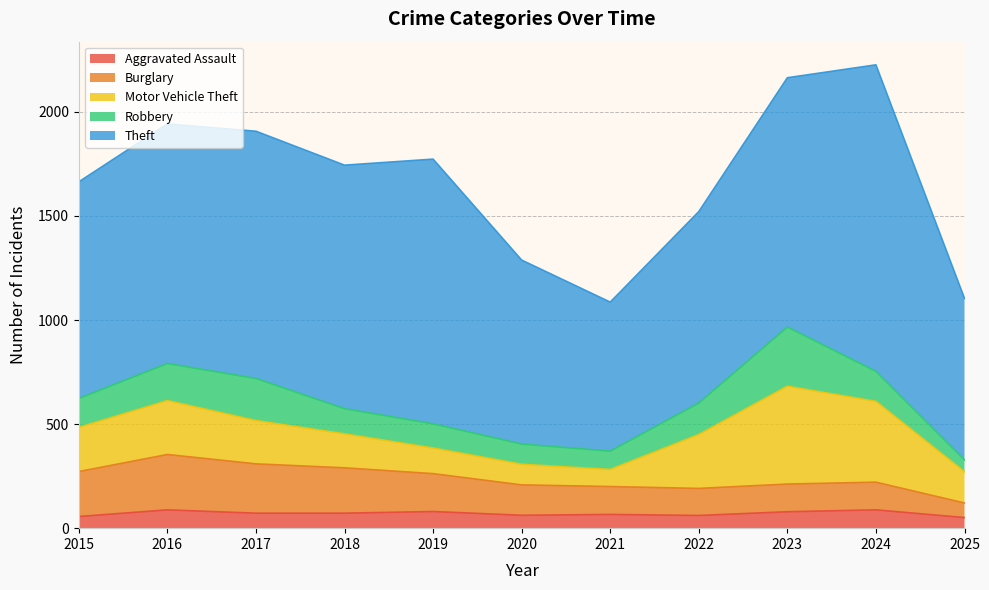

How many lines are shown in the chart?

5